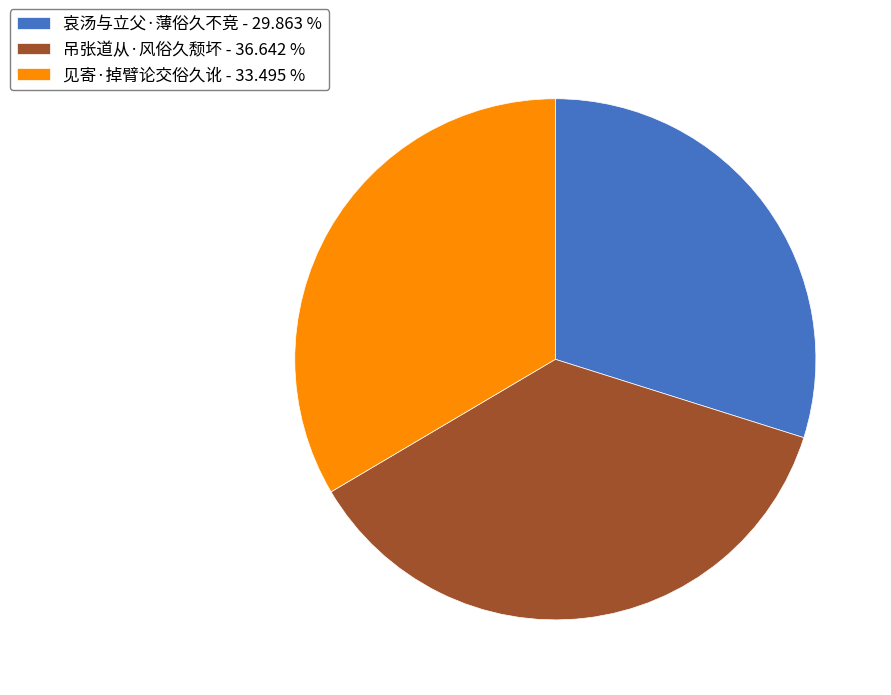

What is the largest slice in the pie chart?

吊张道从·风俗久颓坏